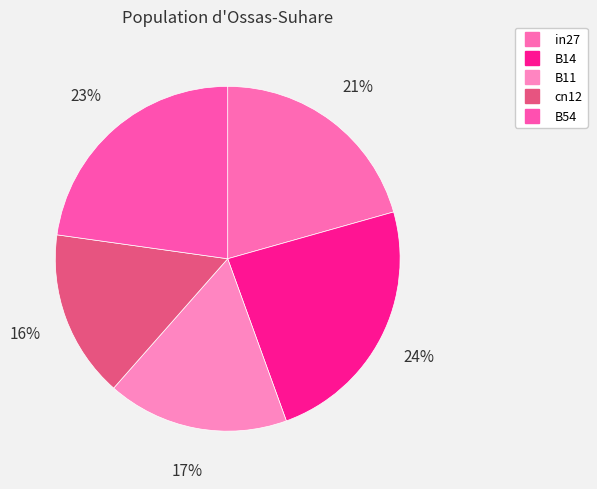

How many slices are in this pie chart?

5